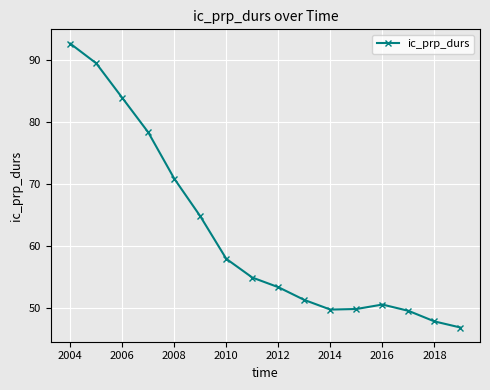

What is the average value?

62.0